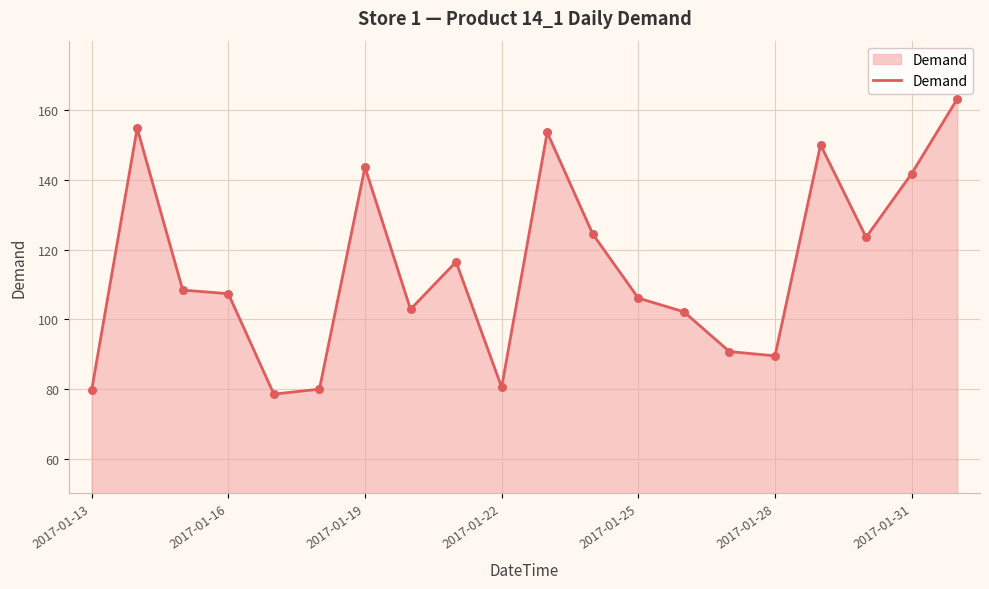

What is the greatest value displayed?

163.3